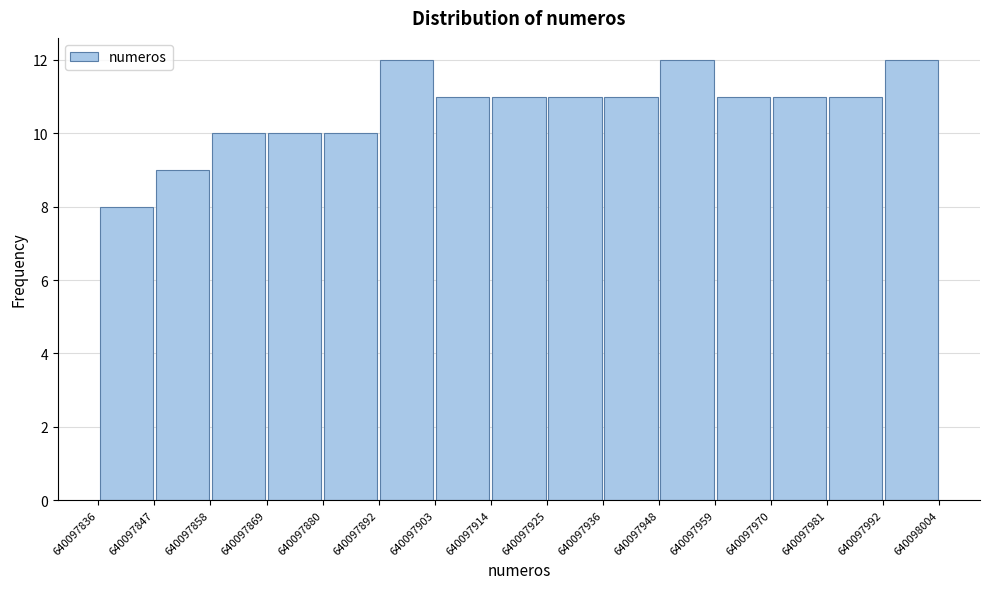

Reading left to right, transcribe this chart: for each bar, give the range it covers on the x-axis and its height. The values are not printed on the chart, so give them approximately, as read against the axis.

640097836 to 640097847: 8
640097847 to 640097858: 9
640097858 to 640097869: 10
640097869 to 640097880: 10
640097880 to 640097892: 10
640097892 to 640097903: 12
640097903 to 640097914: 11
640097914 to 640097925: 11
640097925 to 640097936: 11
640097936 to 640097948: 11
640097948 to 640097959: 12
640097959 to 640097970: 11
640097970 to 640097981: 11
640097981 to 640097992: 11
640097992 to 640098004: 12